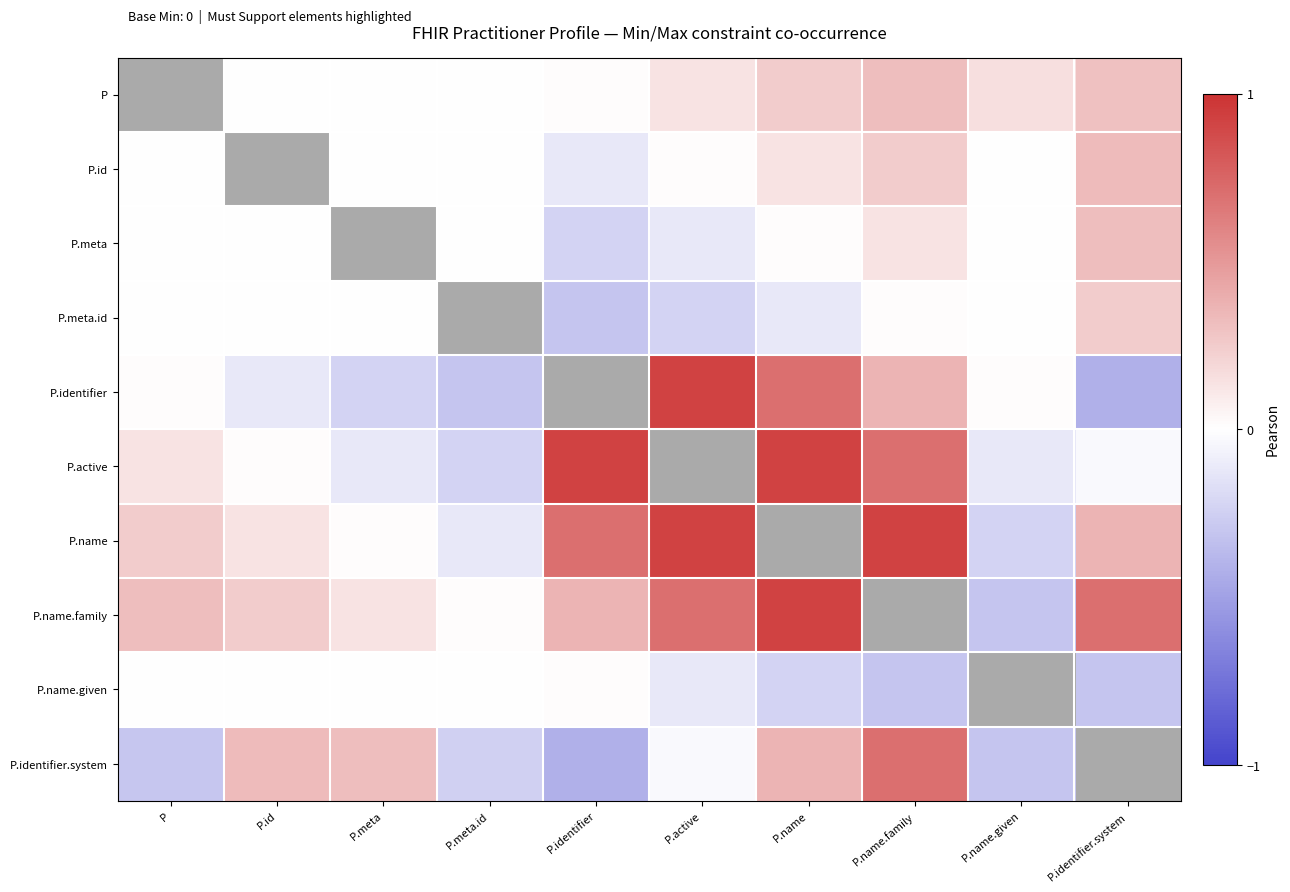

At which label does P.name first exceed 0?

P